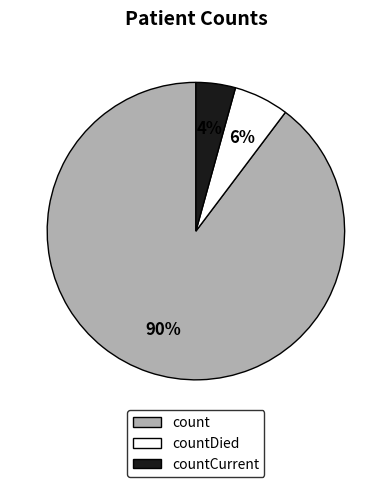

Which slice is the largest?

count